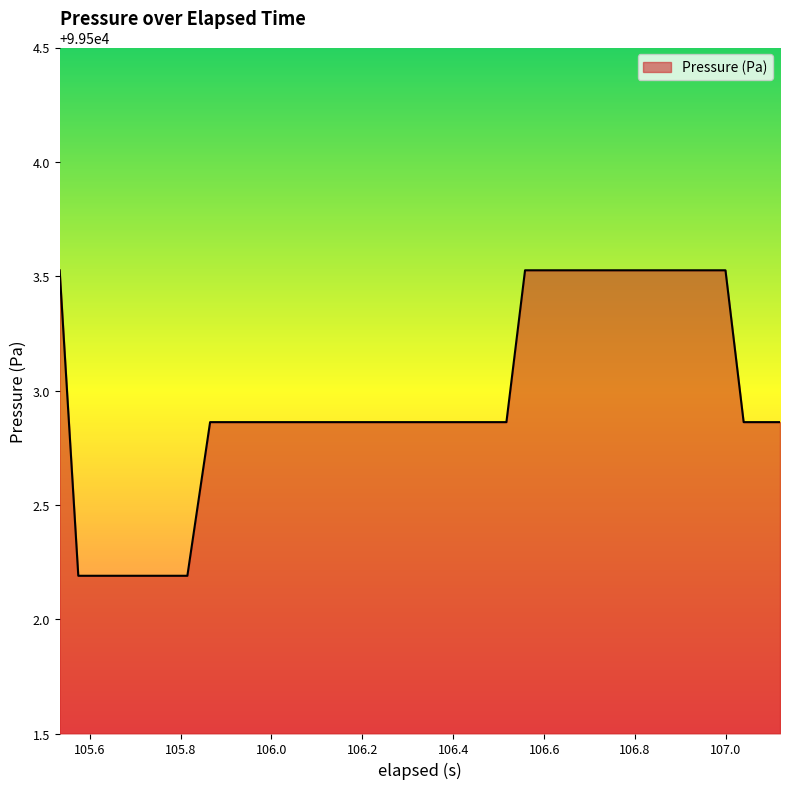

What is the difference between the maximum and minimum values?

1.3